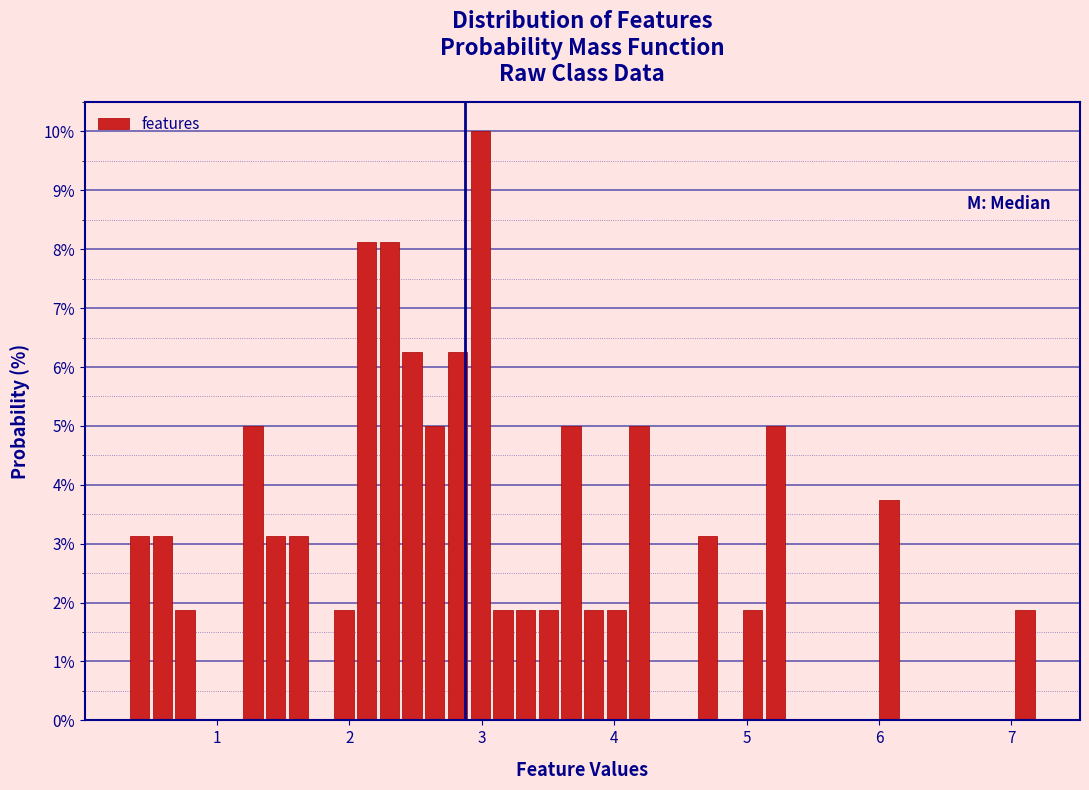

Around what value on the x-axis is the tallest bar? Give the approximate position of its centre, as read against the axis.

3.0